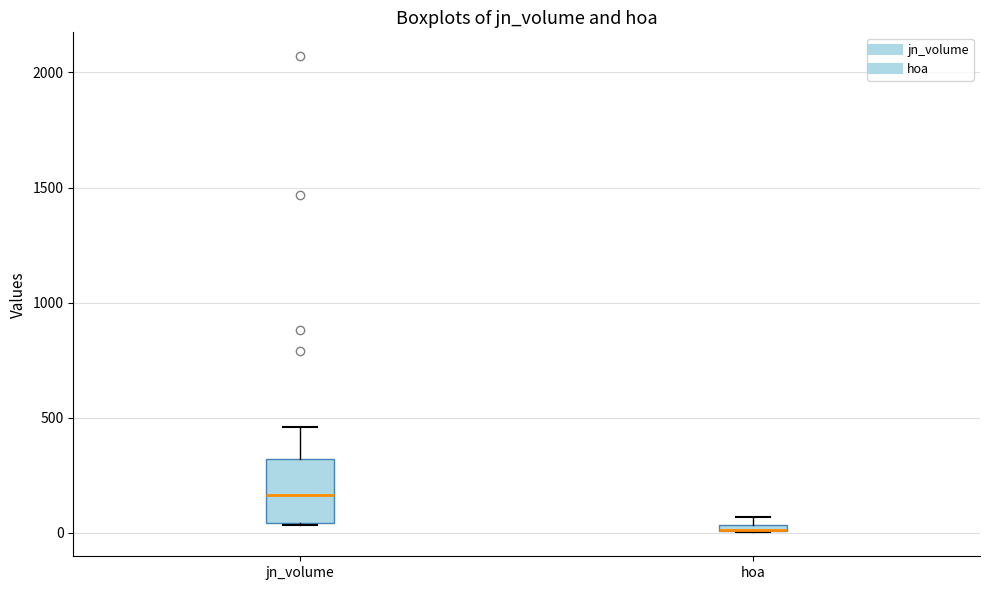

Comparing the boxes themselves (not the whiskers), which one is the tallest?

jn_volume